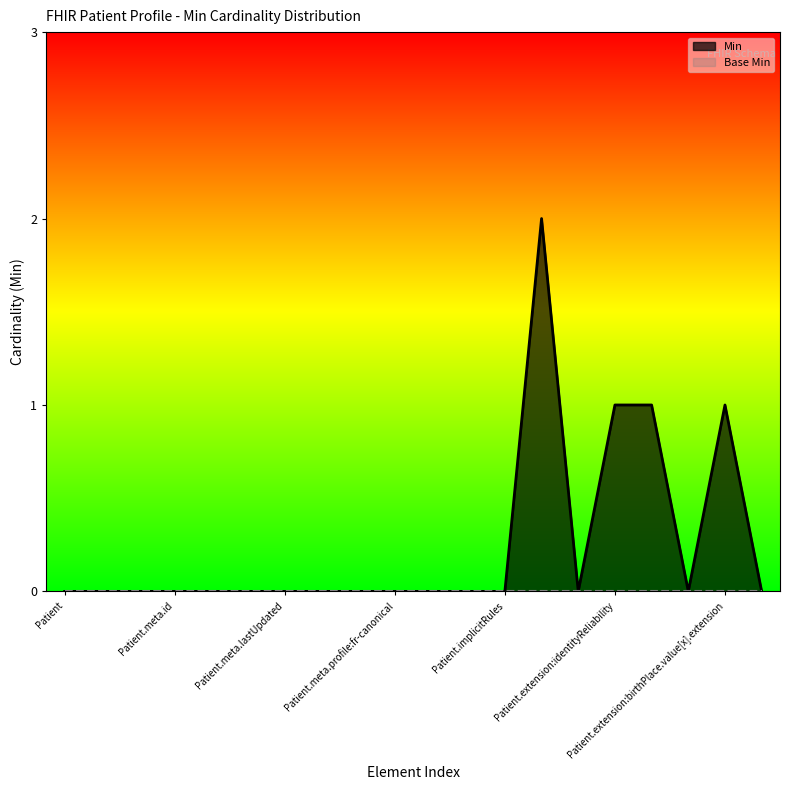

Which series has the largest range (max minus min)?

Min